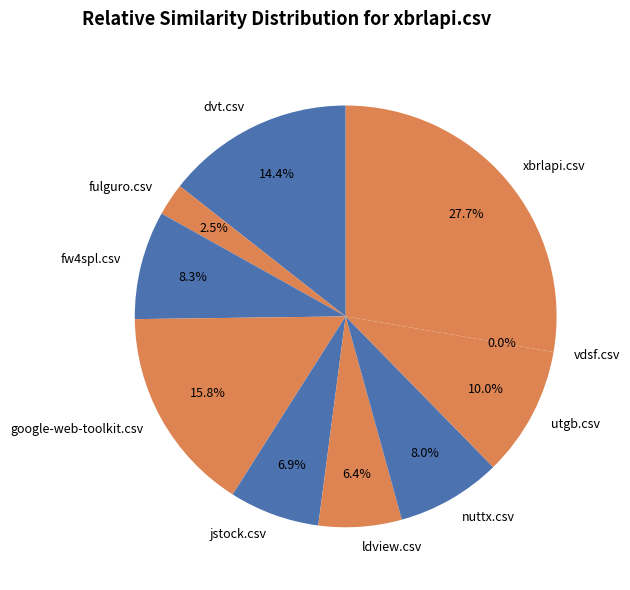

Which category has the smallest portion of the pie?

vdsf.csv